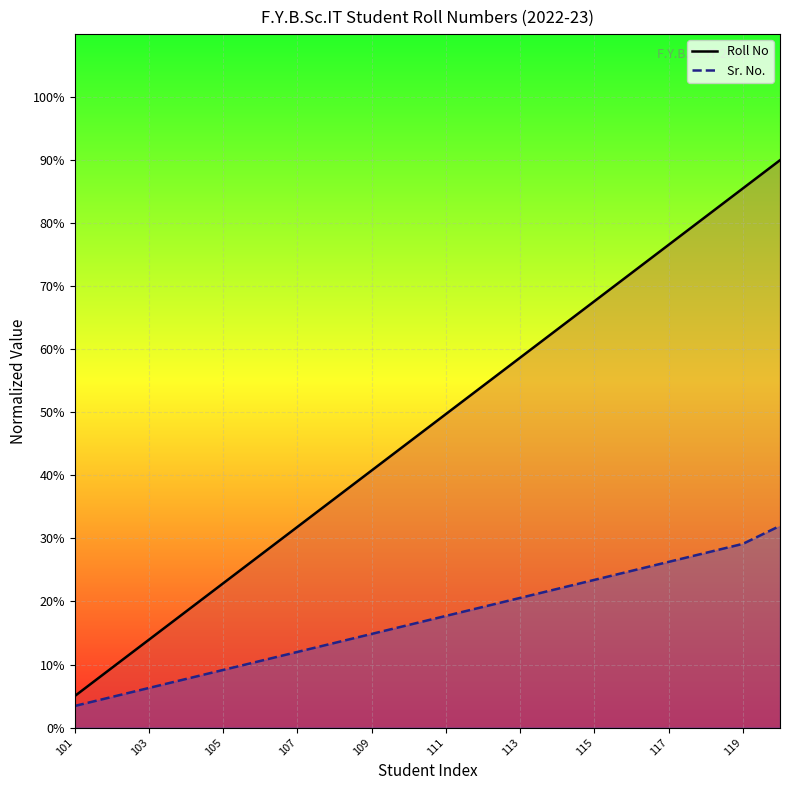

Is it true that Sr. No. line equals 20.6 at 113?

True